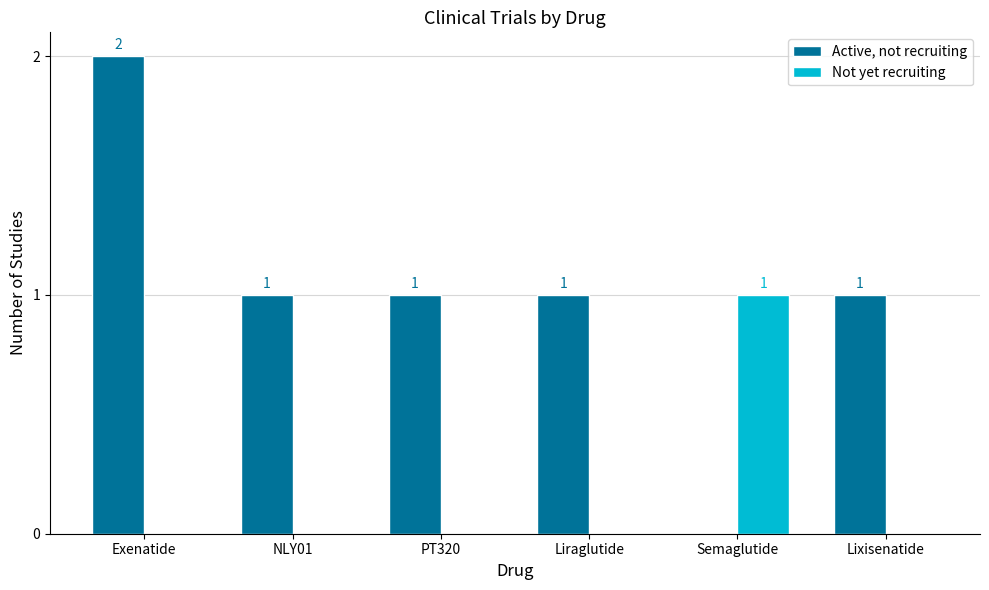

What is the total value across all series at Semaglutide?

1